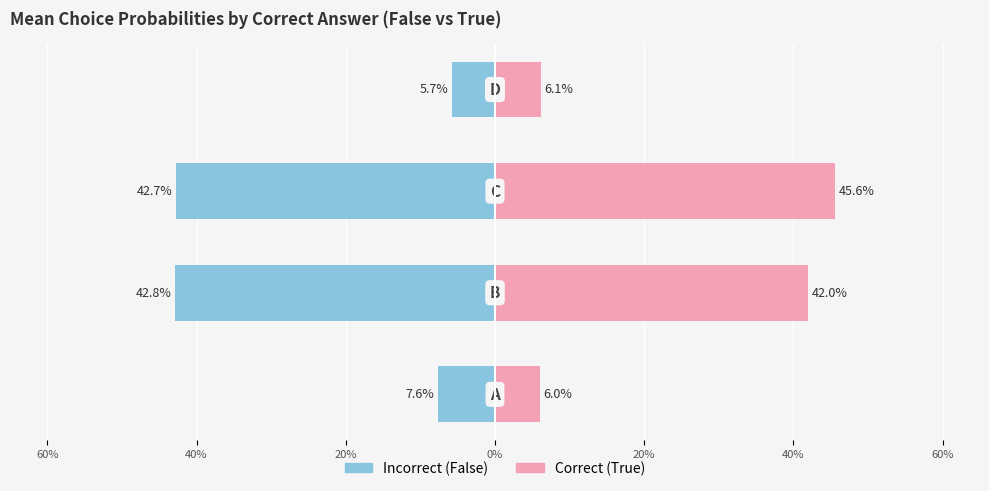

At how many categories does at least one series exceed 0?

4